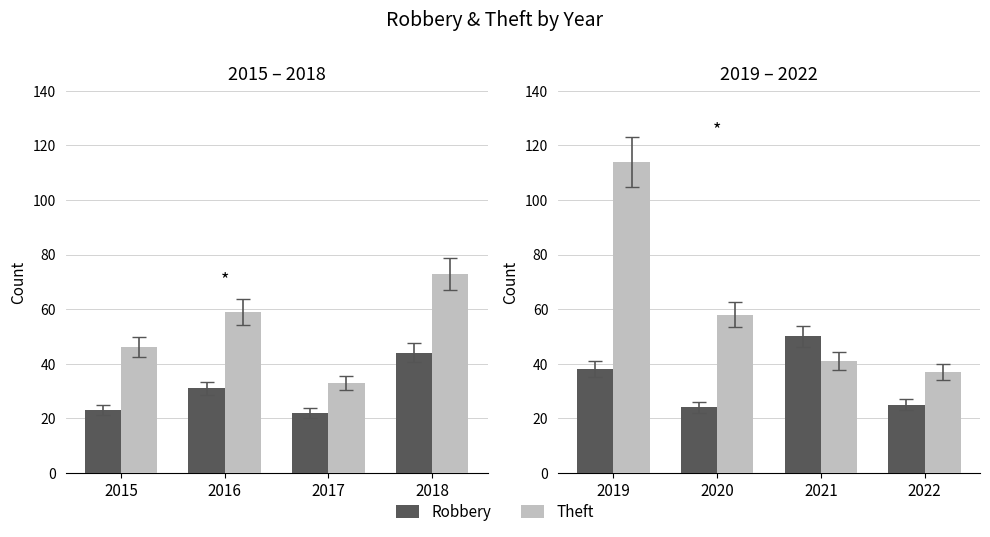

Which series has the largest total across all categories?

Theft